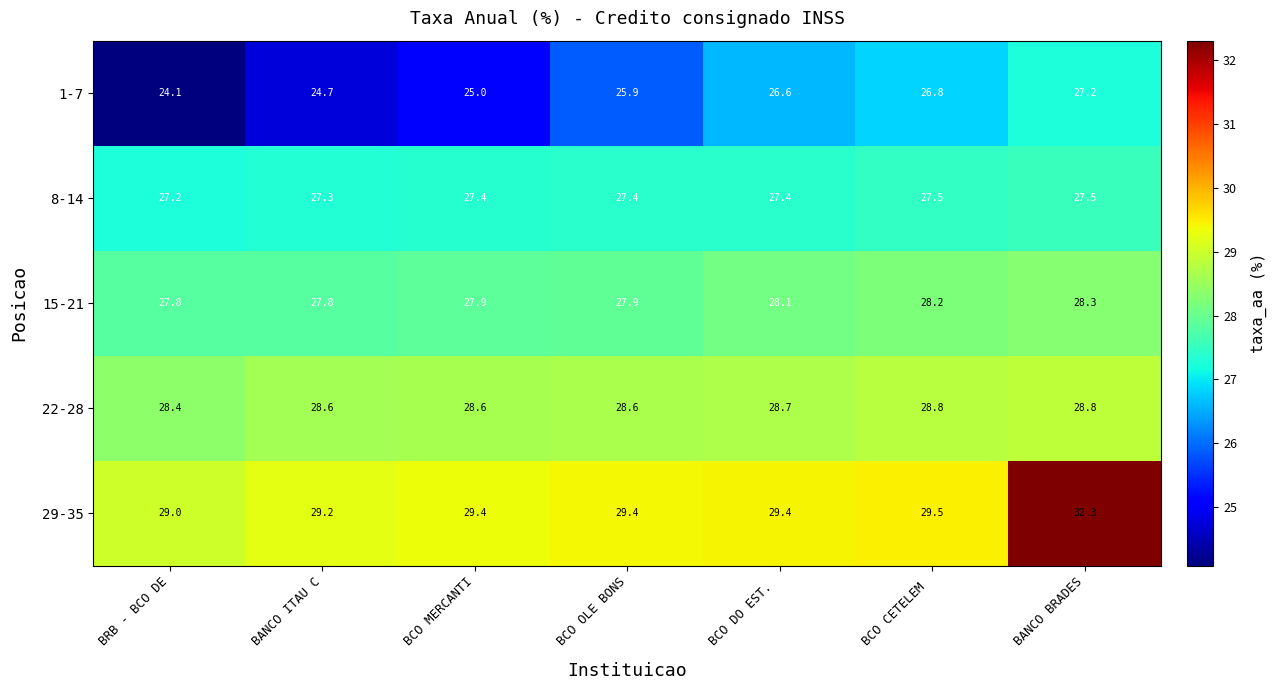

What is the spread (max minus min) of values at BANCO BRADES?

5.1